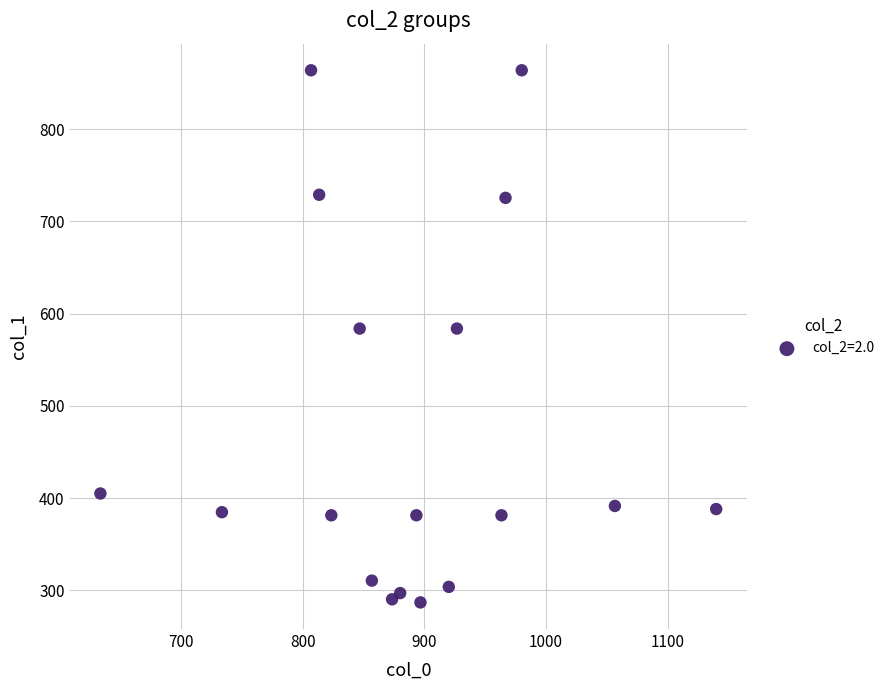

What is the range of X values (max minus min)?

506.7